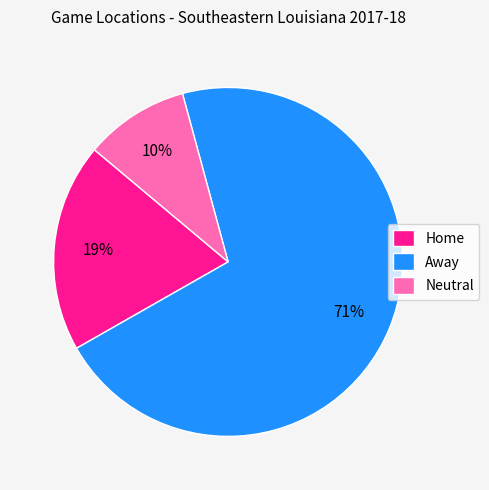

What percentage is the Home slice, to the nearest percent?

19%